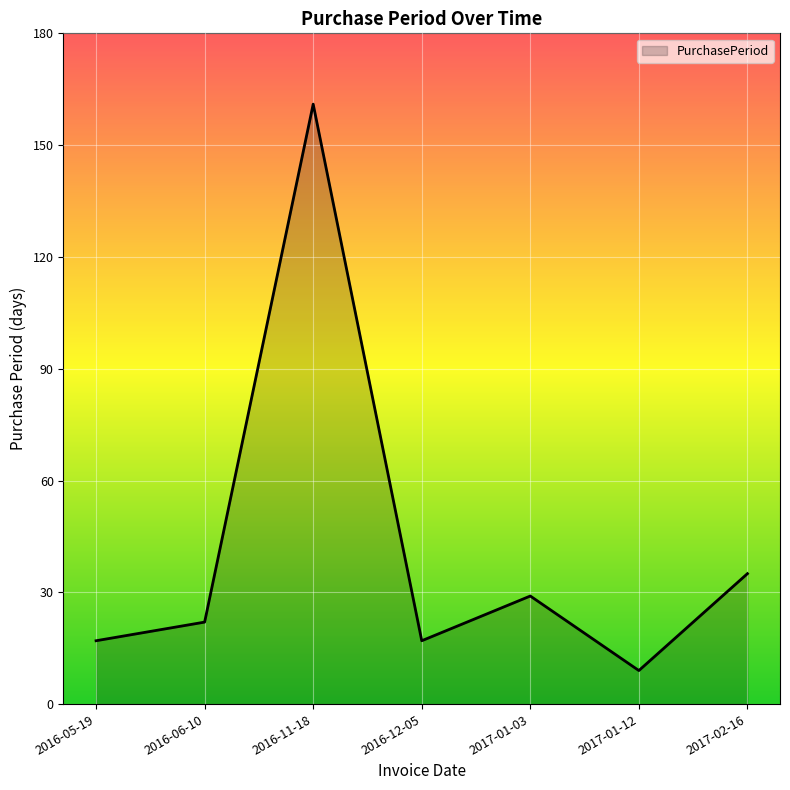

What is the sum of all values?

290